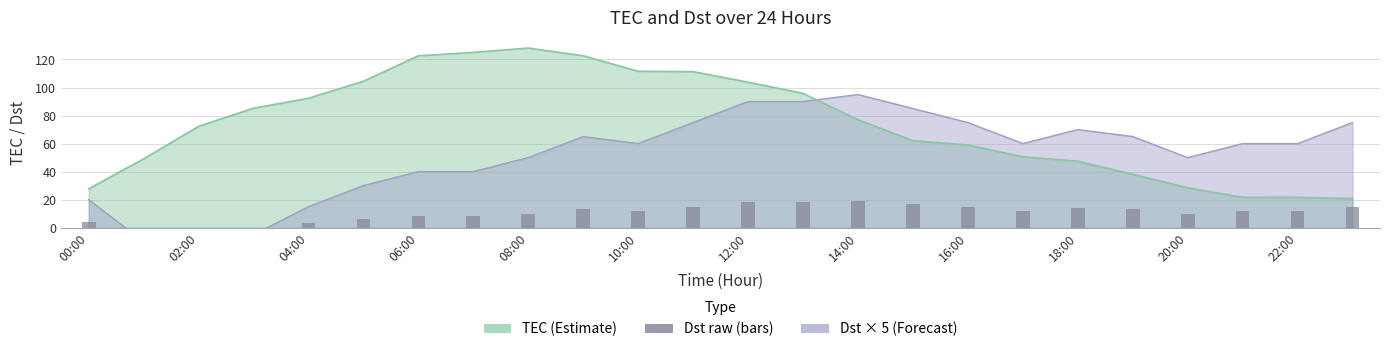

Reading left to right, what are all the values shown in this chart?

4	-2	-4	-1	3	6	8	8	10	13	12	15	18	18	19	17	15	12	14	13	10	12	12	15